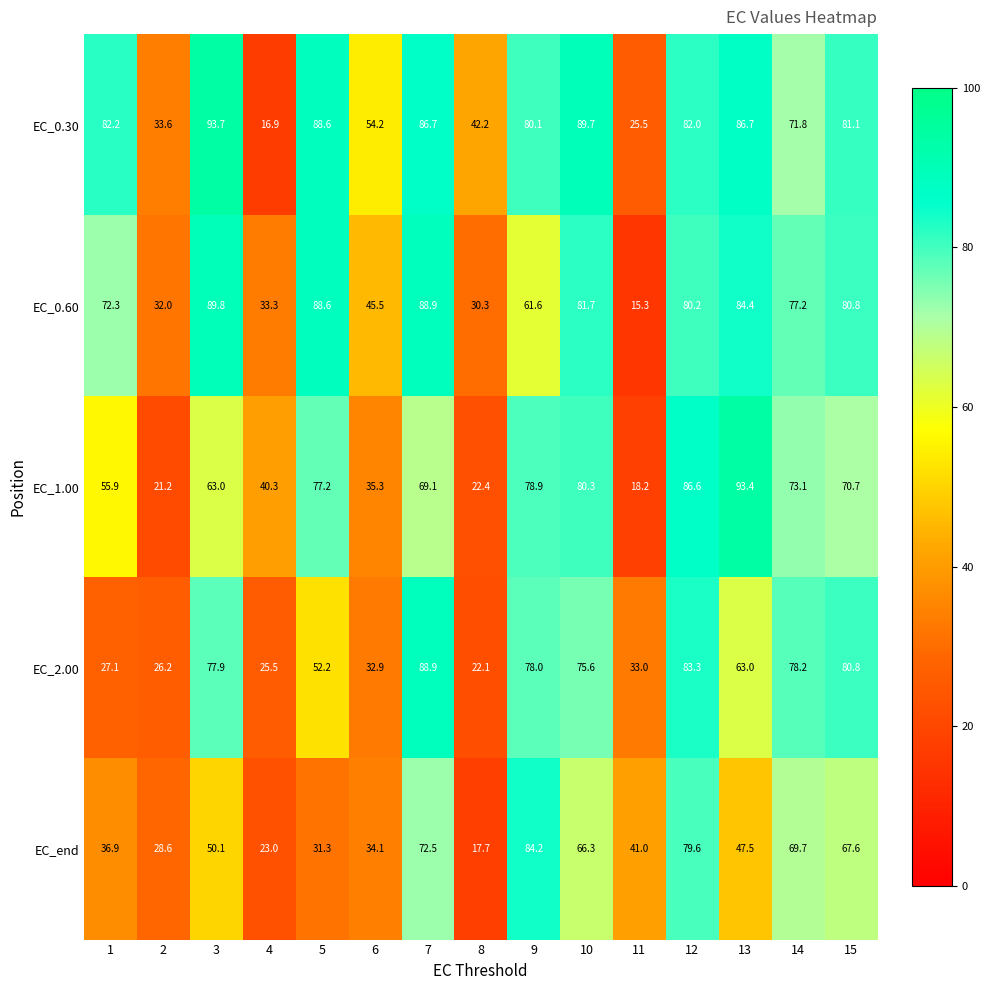

What is the greatest value displayed?

93.7